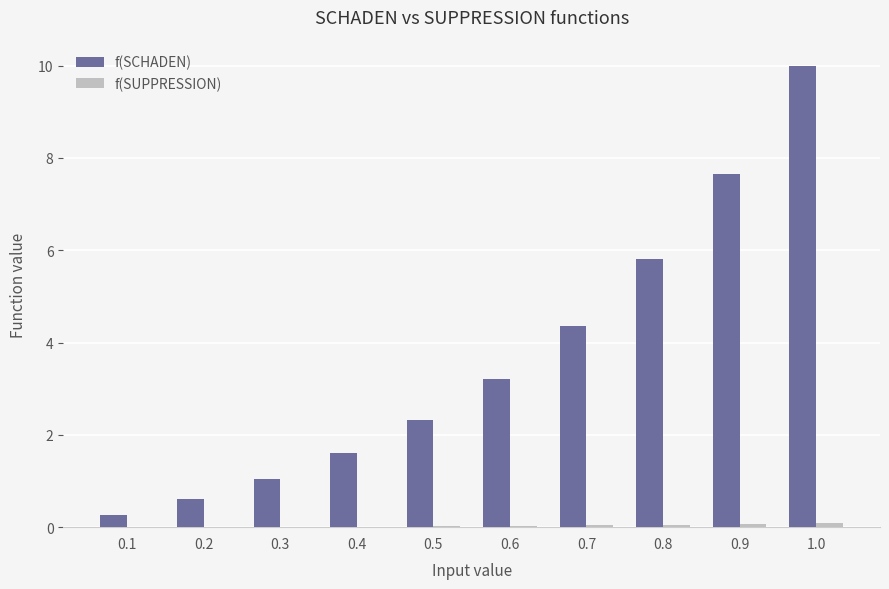

Which label corresponds to the largest value in the chart?

1.0